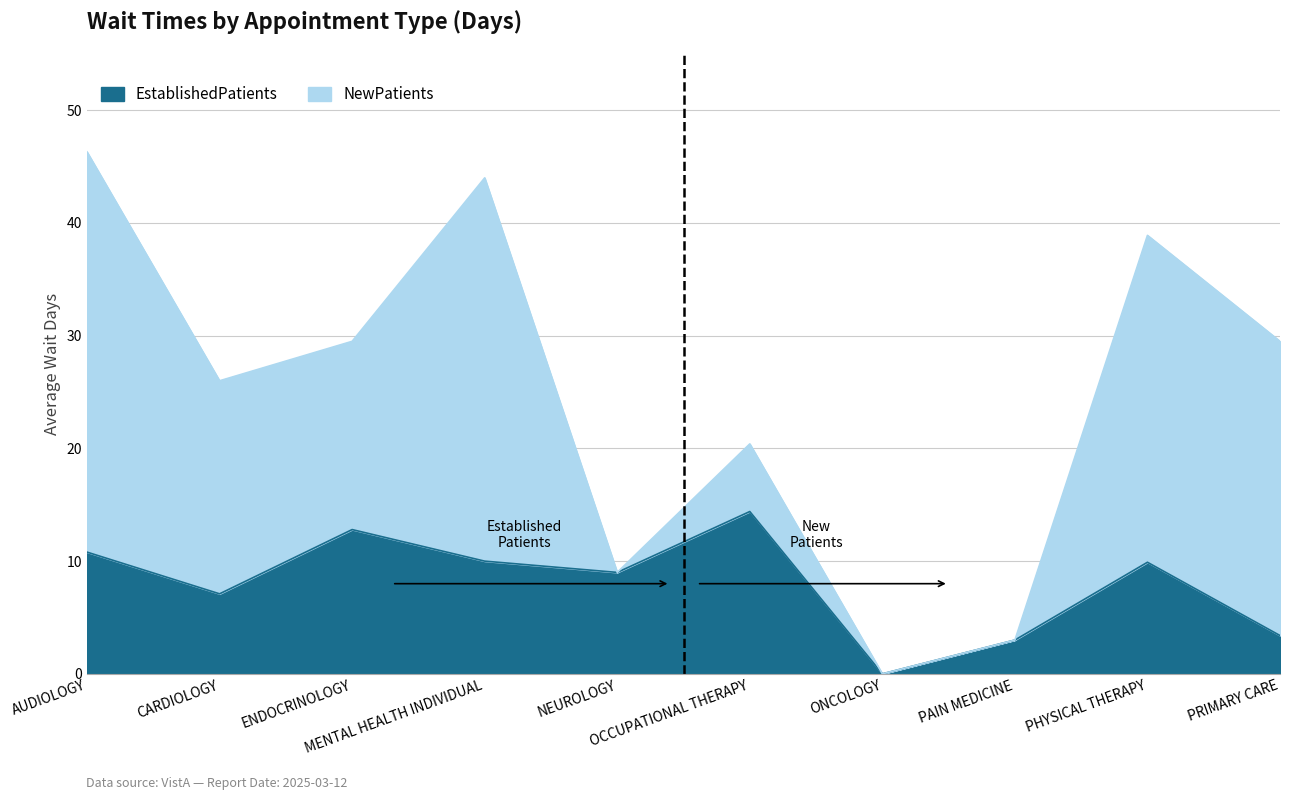

Does the chart have visible grid lines?

Yes